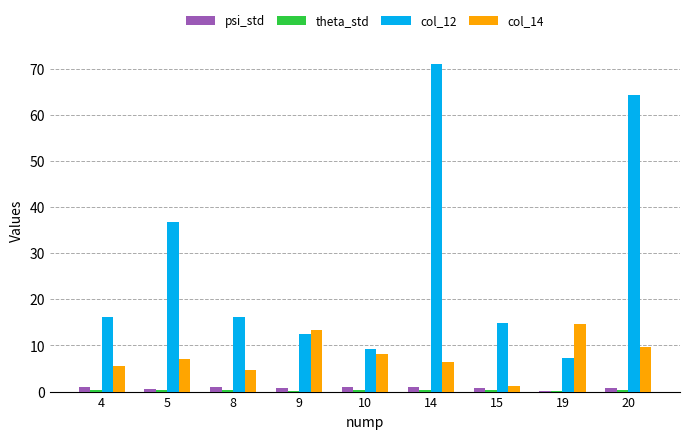

Which series has the largest range (max minus min)?

col_12